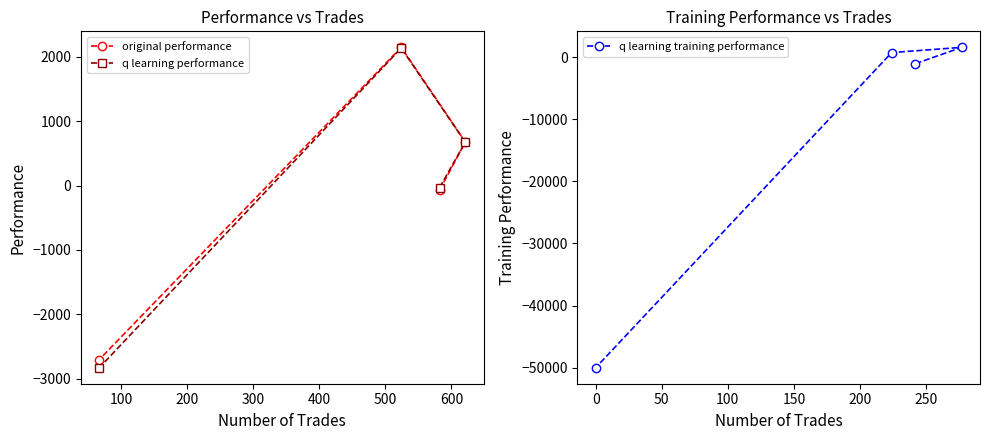

Reading right to left, transcribe all the data shown in this chart.

original performance: 676.9	-72.1	2147.4	-2704.6
q learning performance: 671.6	-31.9	2137.1	-2831.8
q learning training performance: 1578.8	-1049.7	736.2	-50000.0